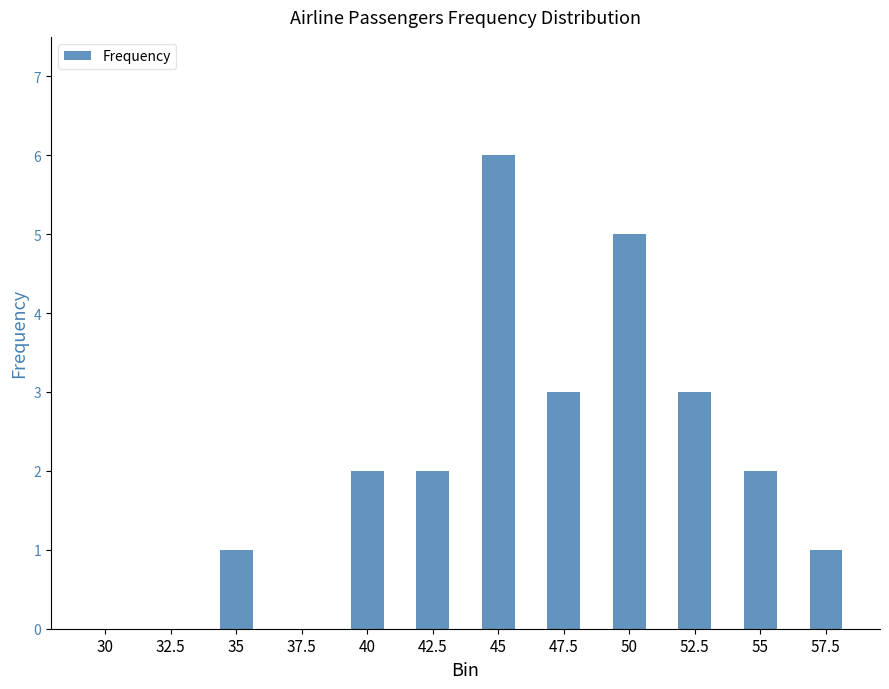

How many data points does each series have?

12